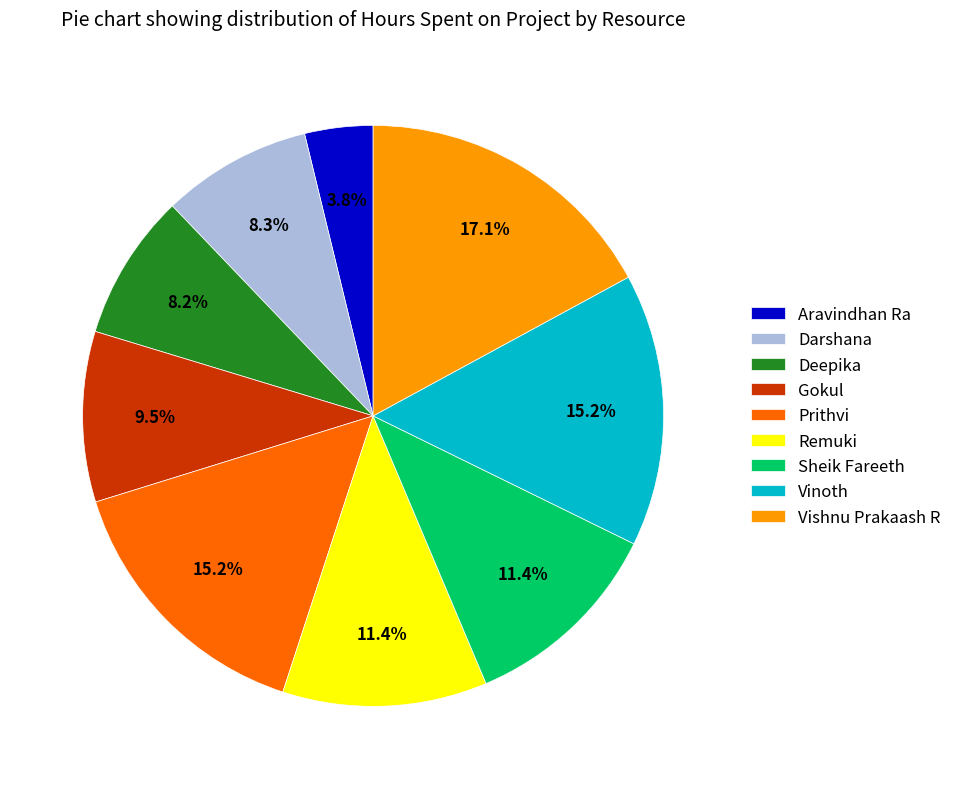

How many slices are in this pie chart?

9